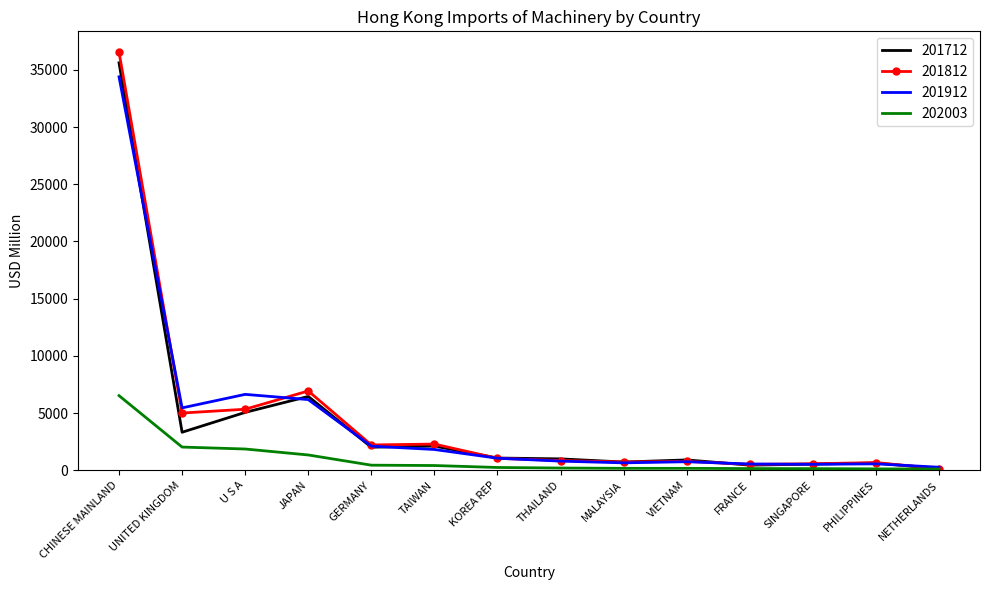

Count the number of categories in the chart.

14